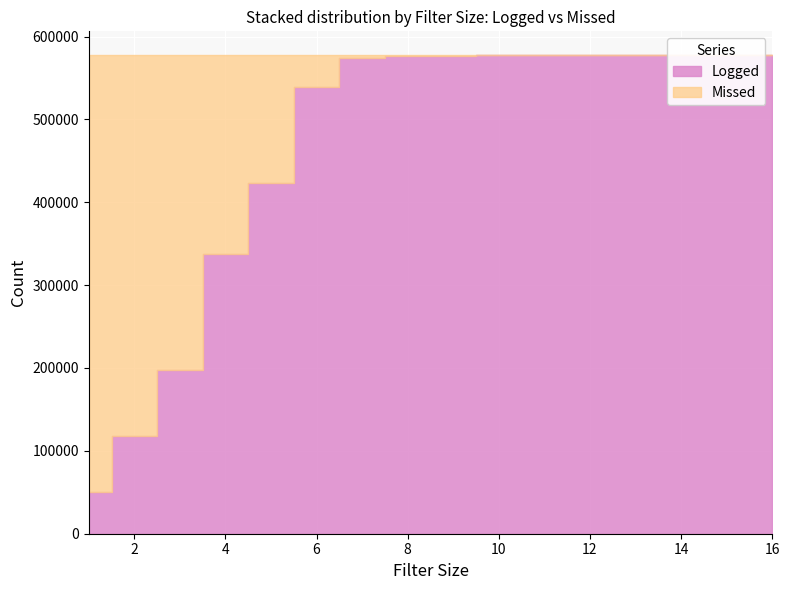

Read the Missed value at 16.

118